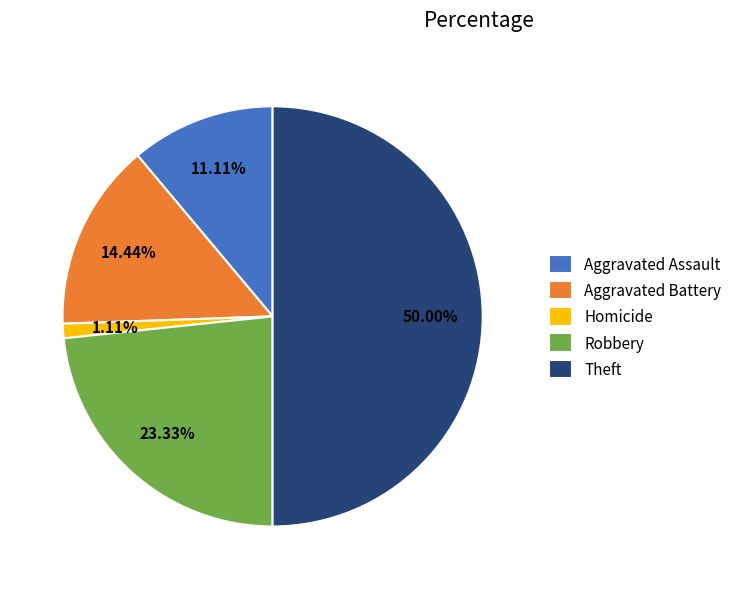

Rank the categories by value from lowest to highest.

Homicide, Aggravated Assault, Aggravated Battery, Robbery, Theft